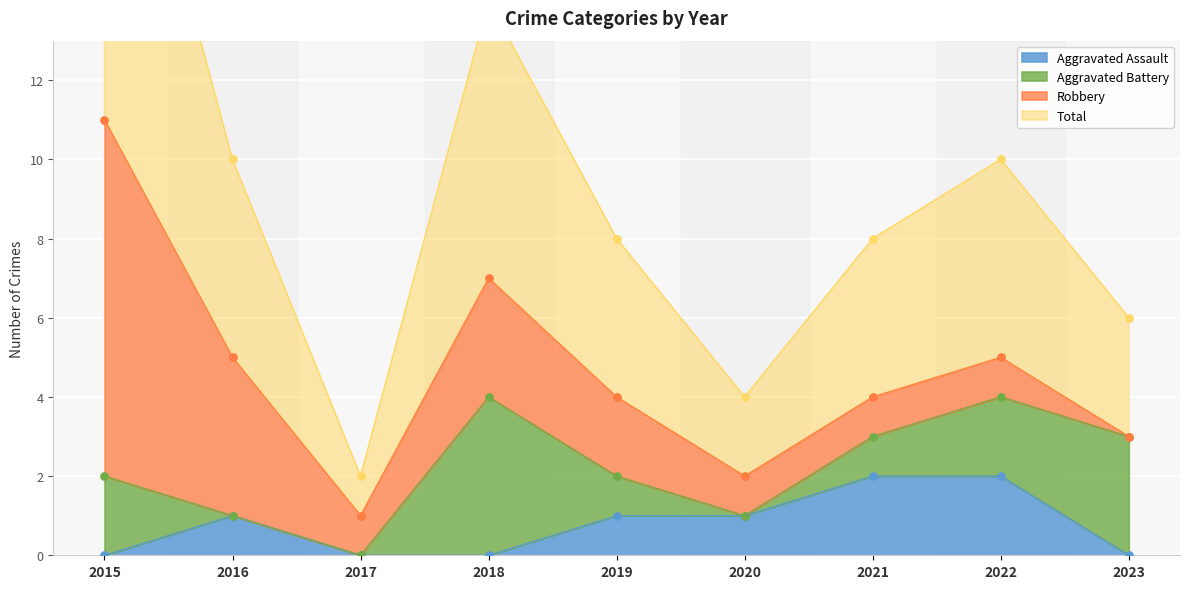

Which series reaches the minimum Y coordinate?

Aggravated Assault